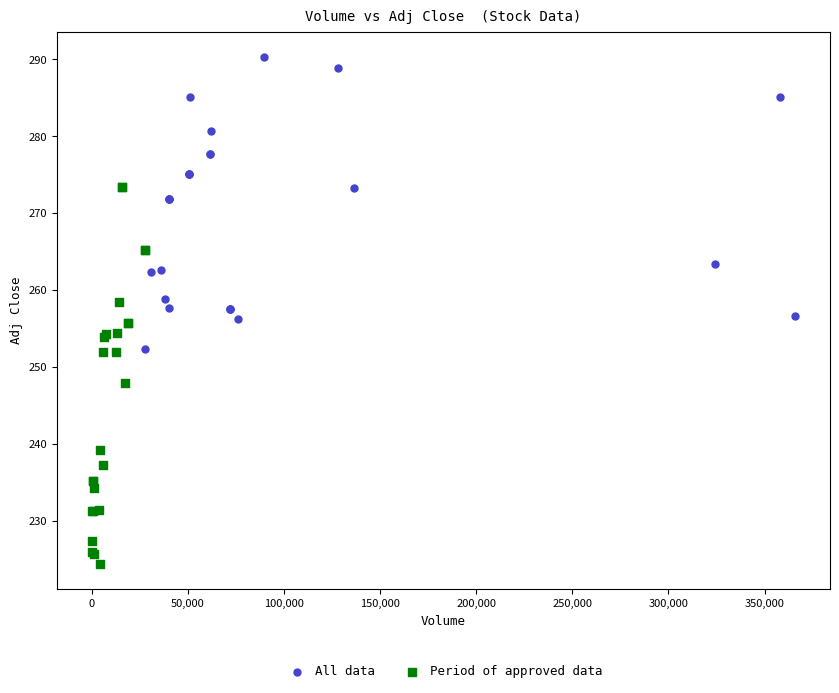

Which series has the largest Y range (max minus min)?

Period of approved data